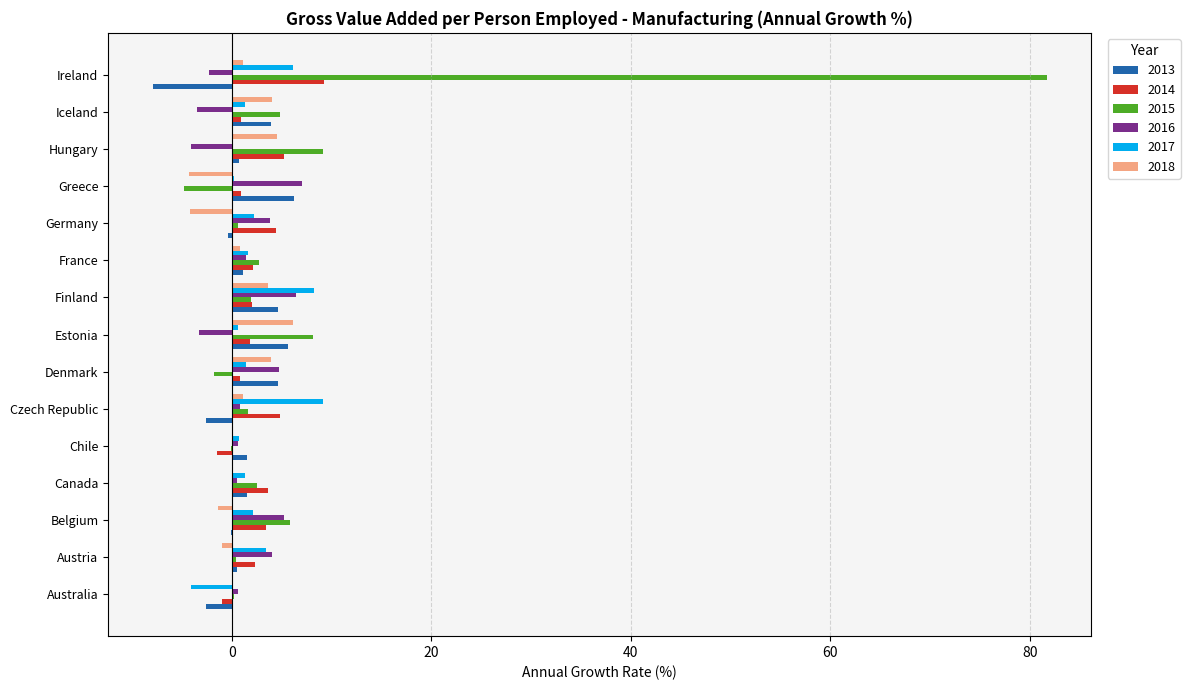

At which label does 2014 reach its peak?

Ireland